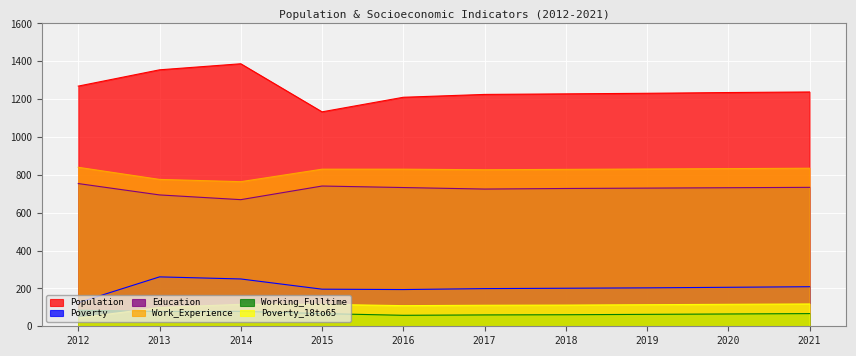

What is the value of the Poverty point at the 3rd from the left?

250